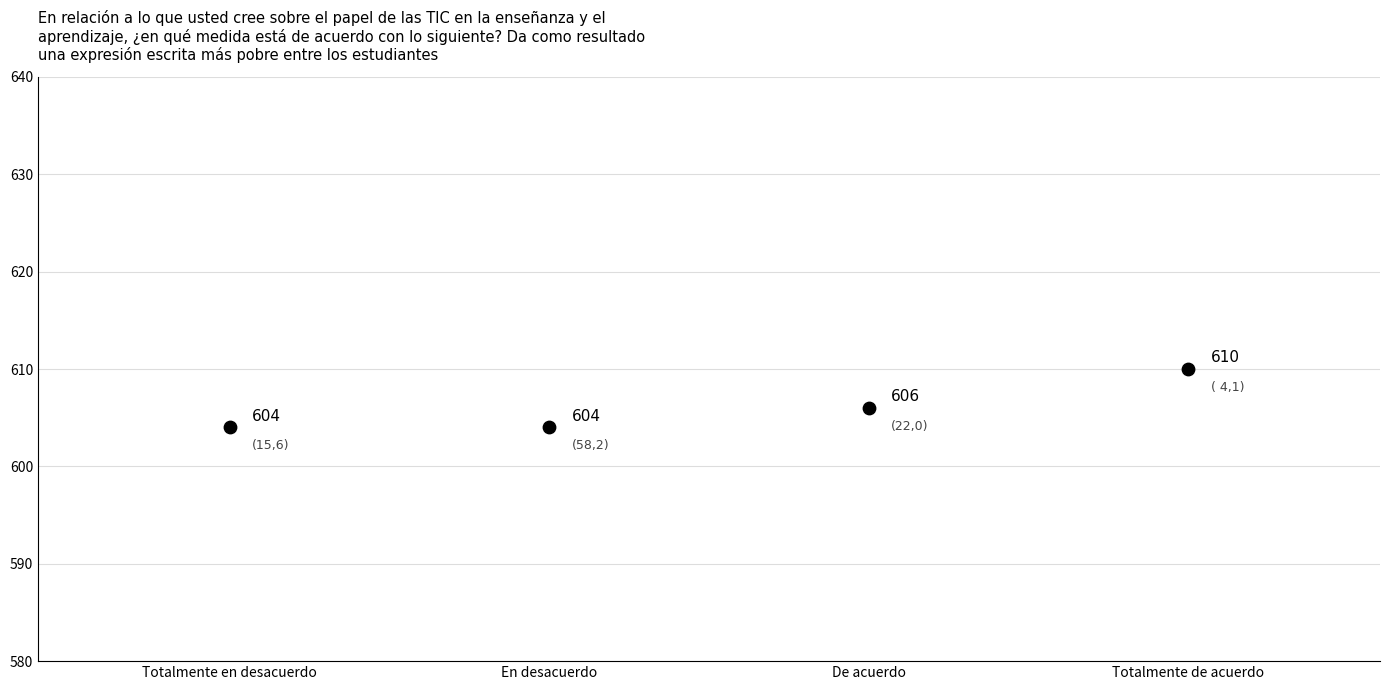

What Y value in the scatter plot is closest to 607?

606